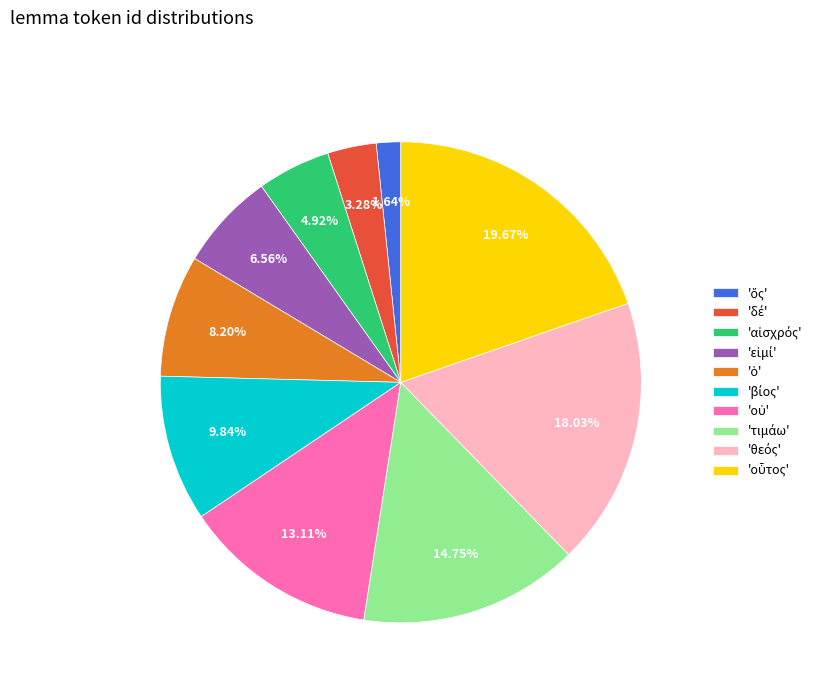

Is there a majority slice in this chart?

No